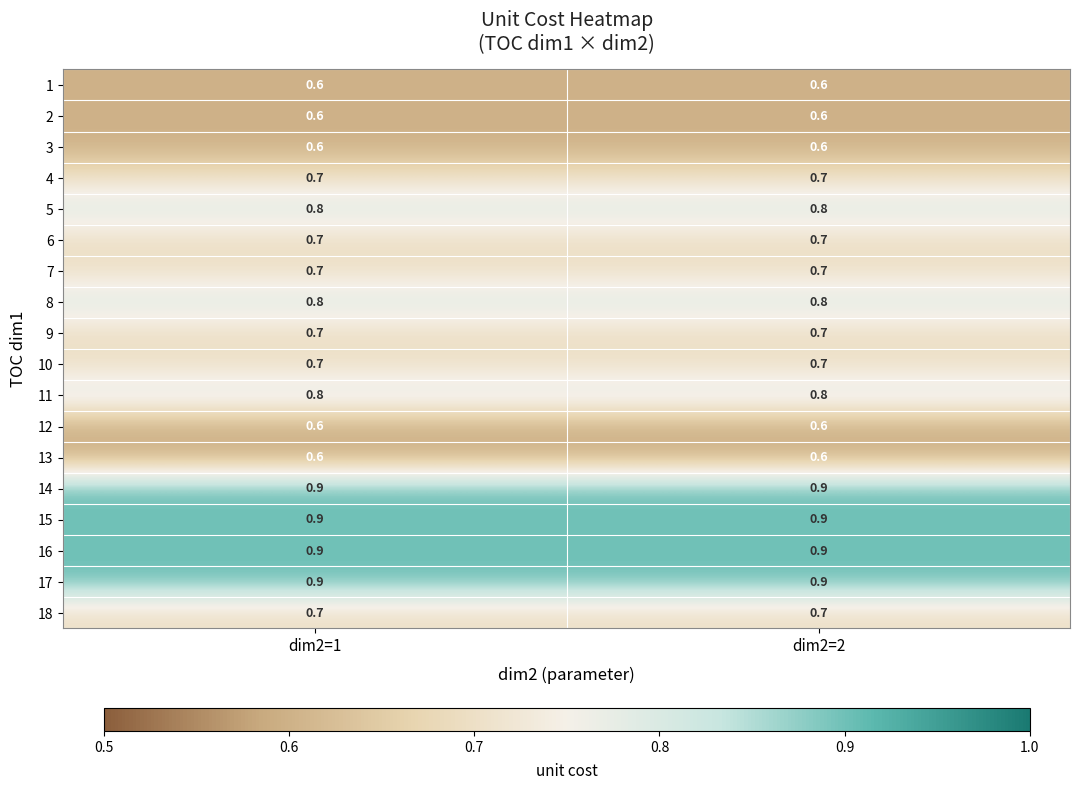

What is the average value of the 13 series?

0.6